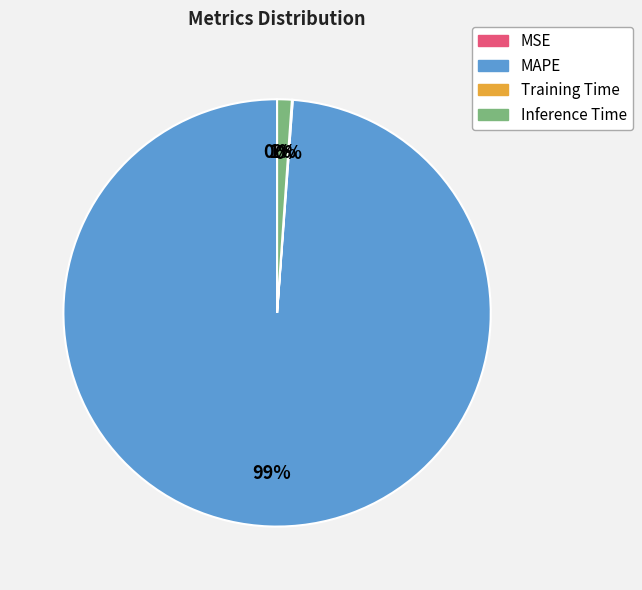

What is the majority slice?

MAPE